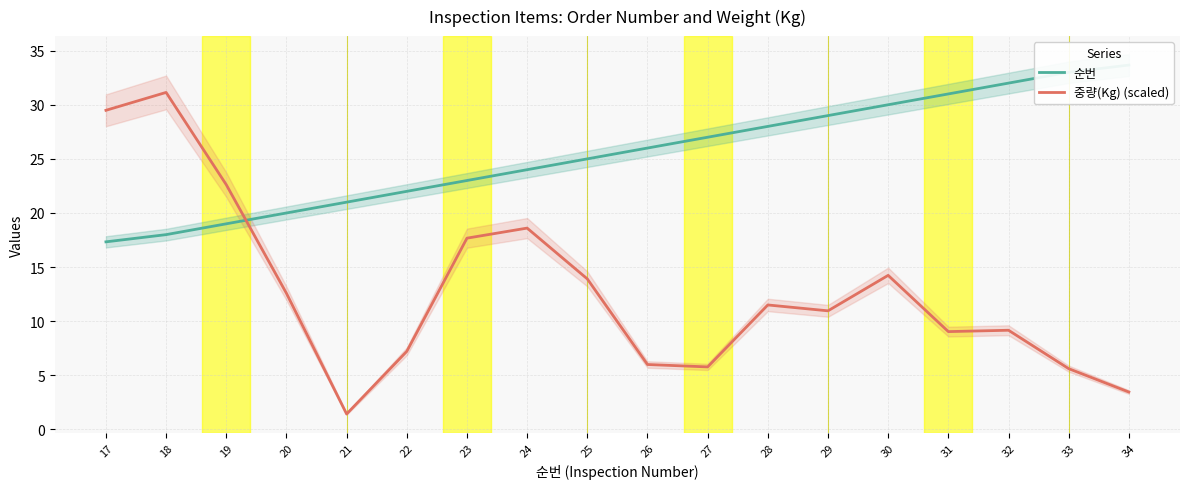

Which label corresponds to the smallest value in the chart?

21